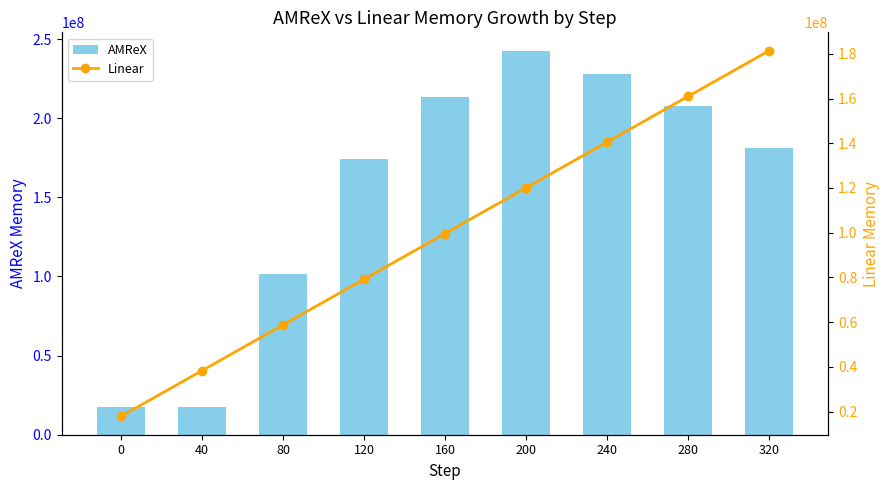

At how many categories does at least one series exceed 113111542?

6